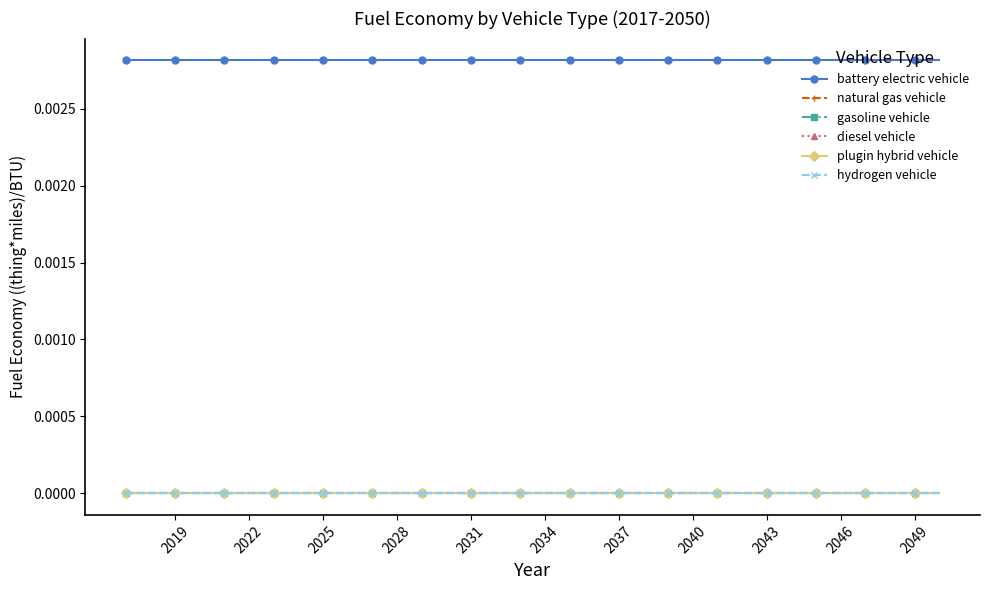

True or false: plugin hybrid vehicle and diesel vehicle cross at least once.

False